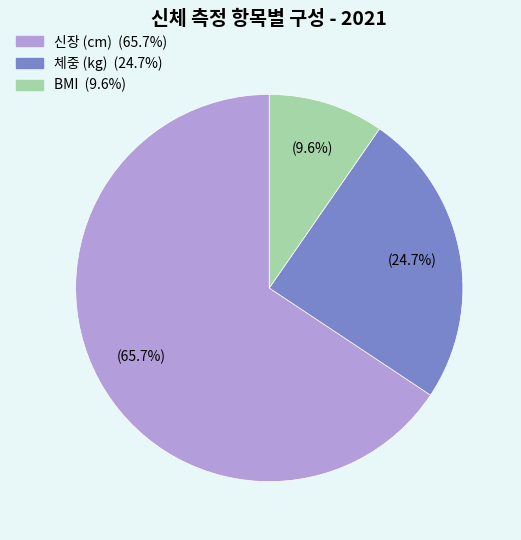

Is there any slice that represents more than half of the pie?

Yes